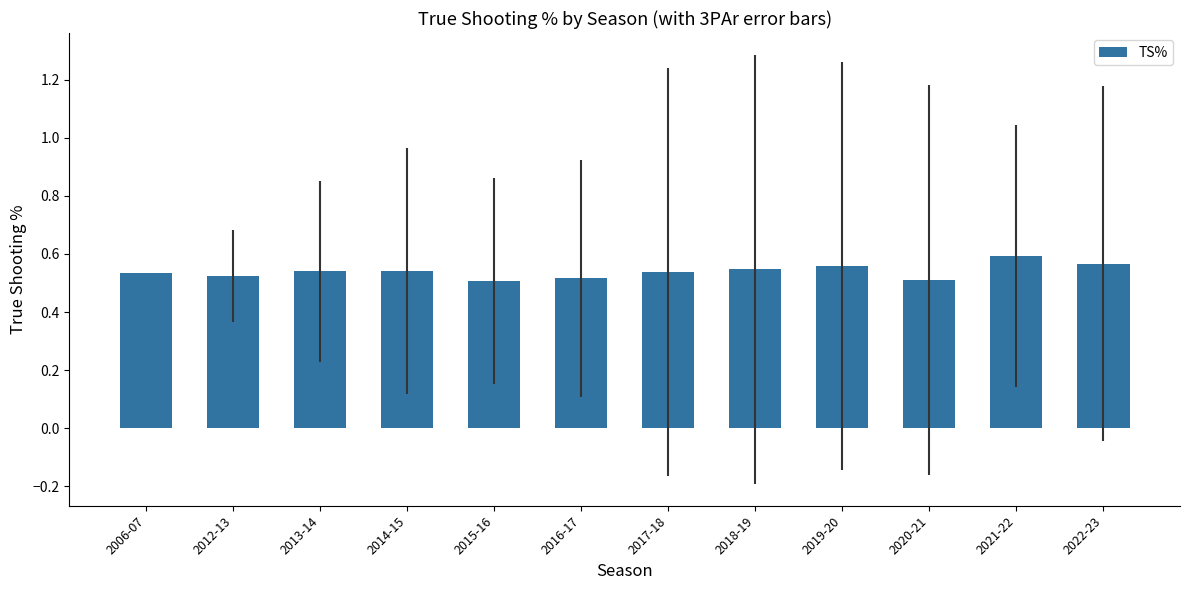

What is the label of the 1st bar from the right?

2022-23